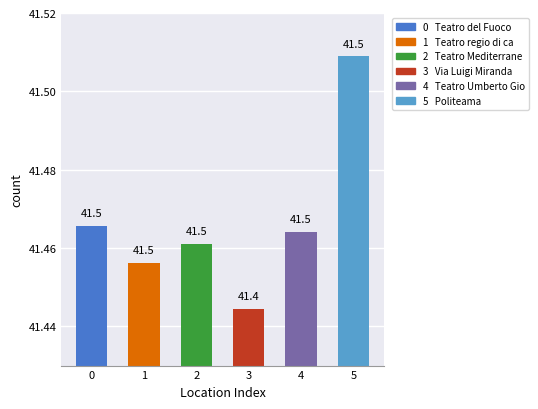

What is the ratio of the value at 4 to the value at 3?

1.0